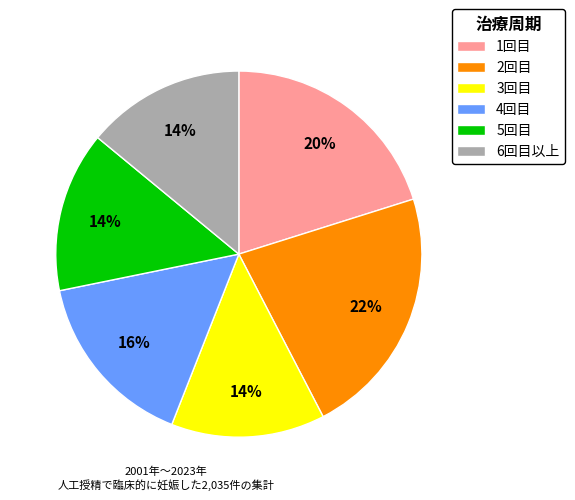

Combined, do 5回目 and 4回目 account for over 50%?

No